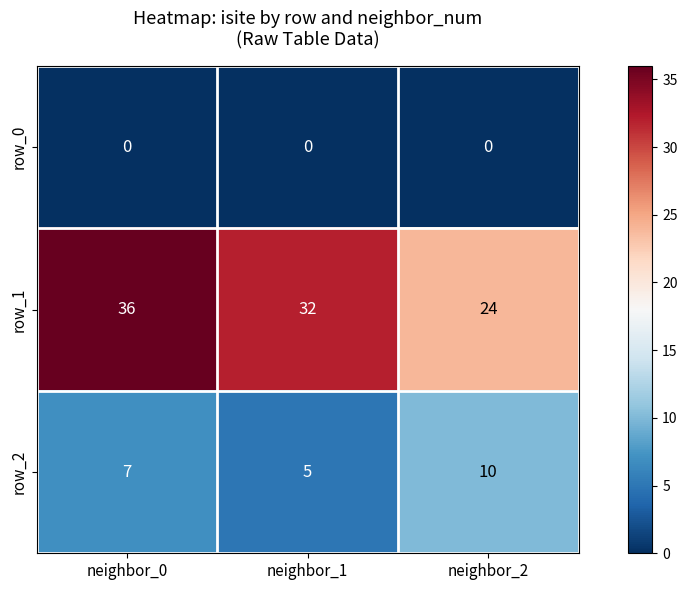

Reading left to right, list all the values displayed in this chart.

row_0: neighbor_0=0	neighbor_1=0	neighbor_2=0
row_1: neighbor_0=36	neighbor_1=32	neighbor_2=24
row_2: neighbor_0=7	neighbor_1=5	neighbor_2=10